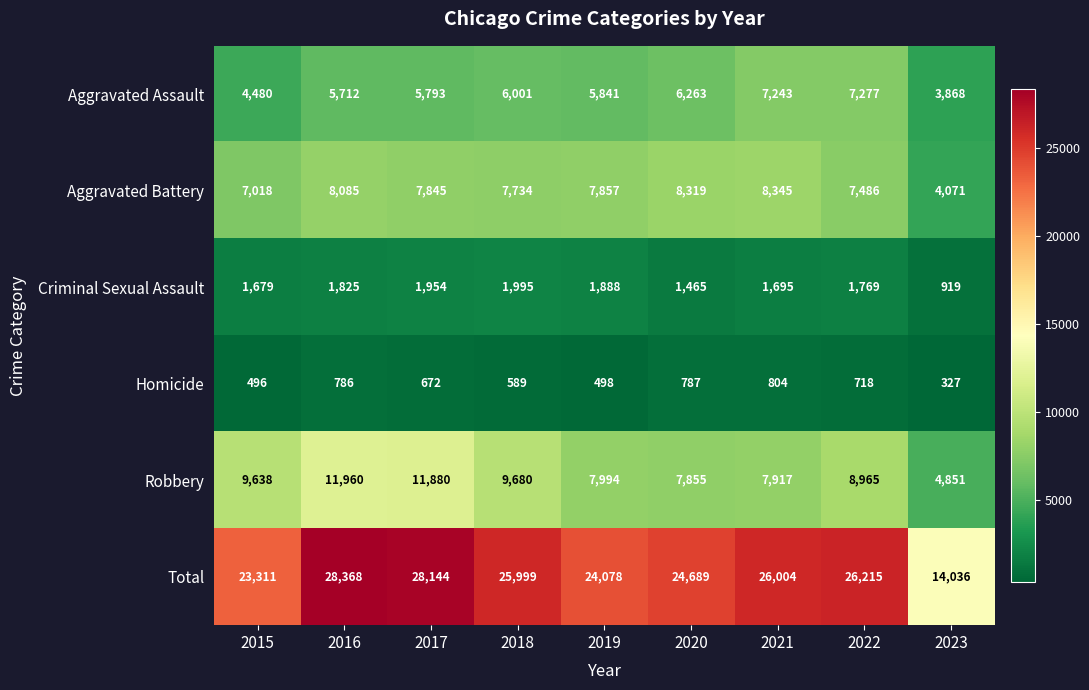

True or false: Homicide has a value of 718 at 2022.

True